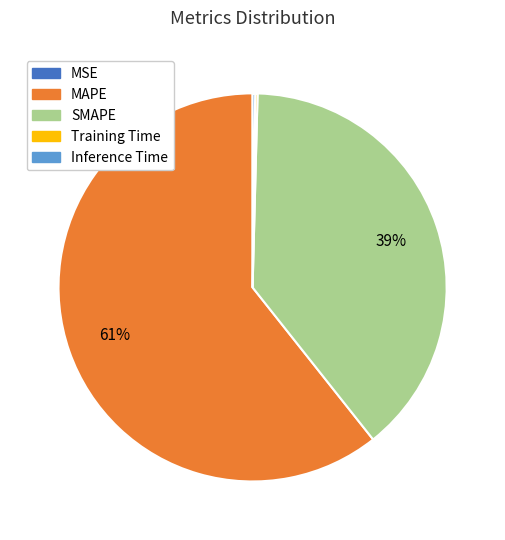

What is the ratio of the value at SMAPE to the value at MAPE?

0.6